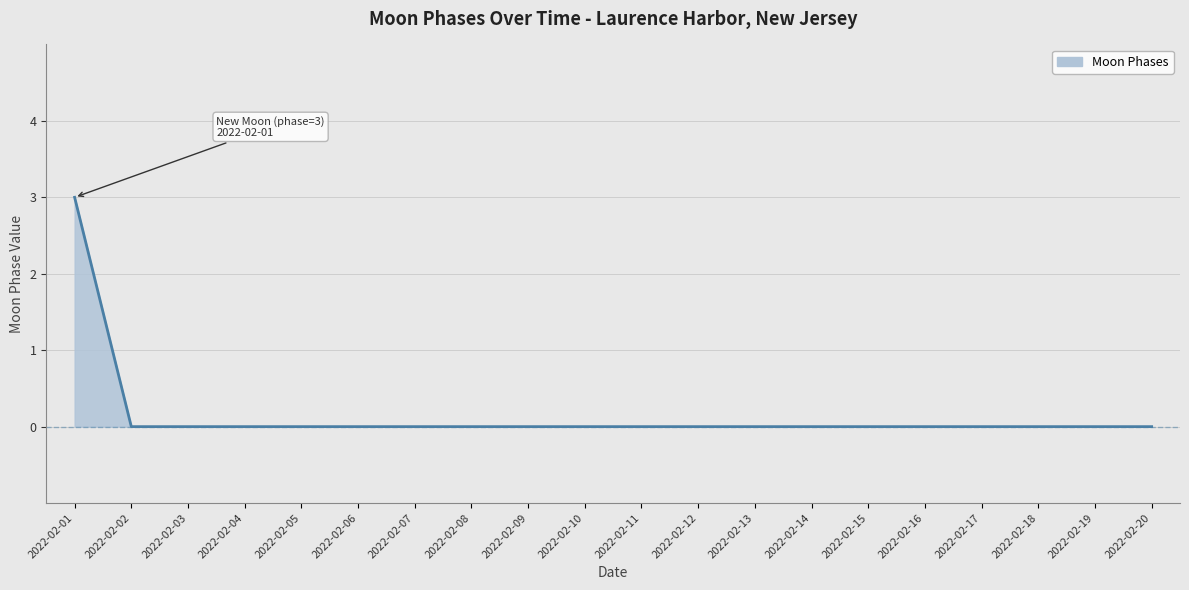

True or false: the data shows 1 at 2022-02-04.

False